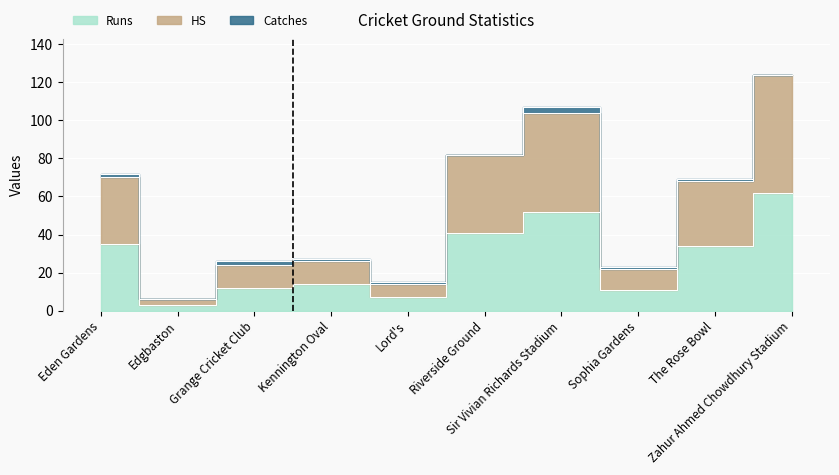

True or false: Runs has more than 1 interior local peaks.

True